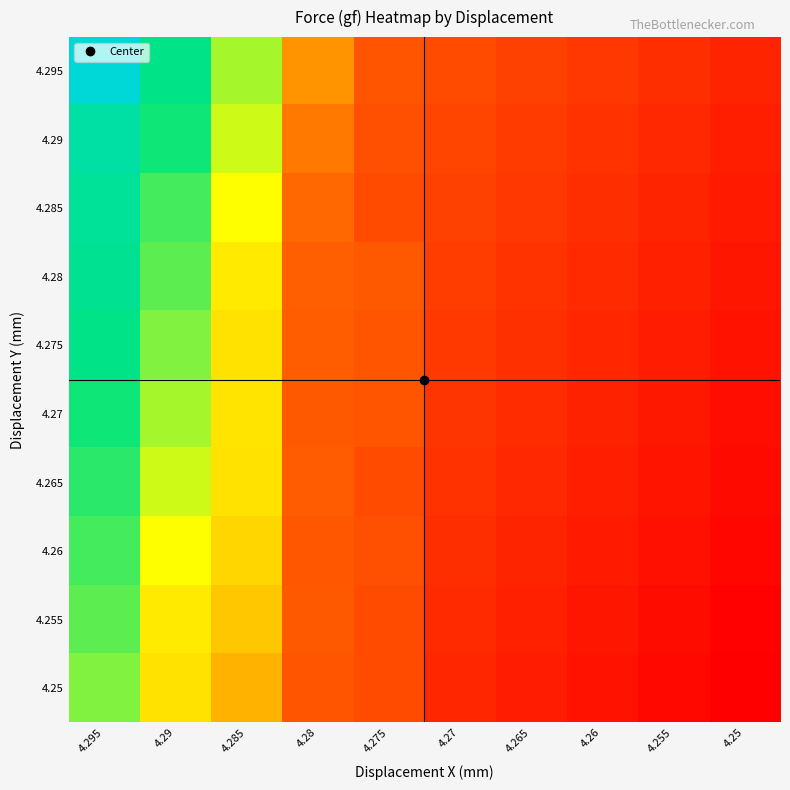

What is the spread (max minus min) of values at 4.295?

9.8